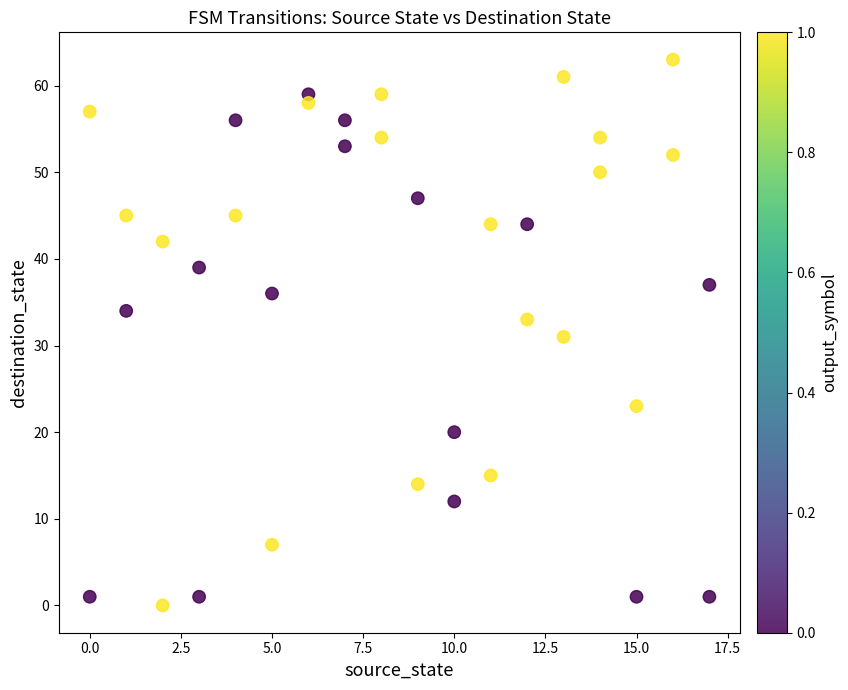

What is the range of Y values (max minus min)?

63